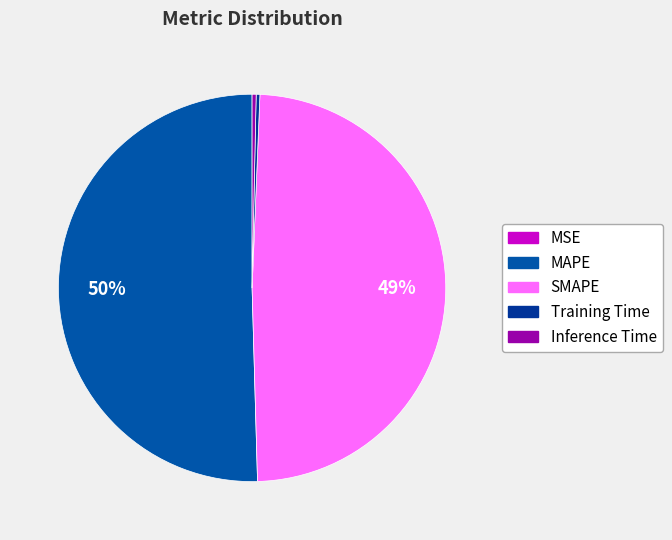

Is there a majority slice in this chart?

Yes